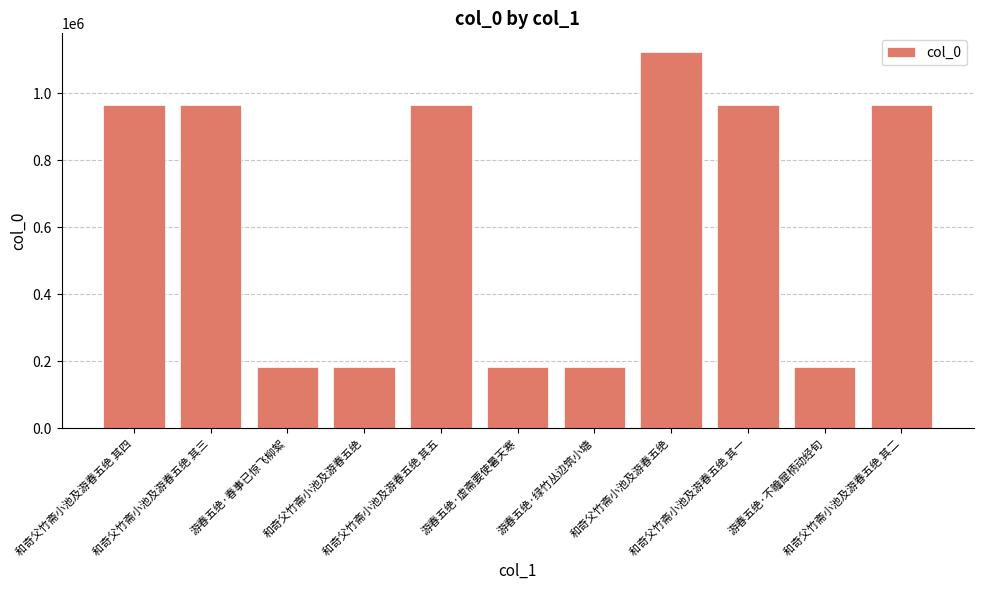

Count the number of categories in the chart.

11